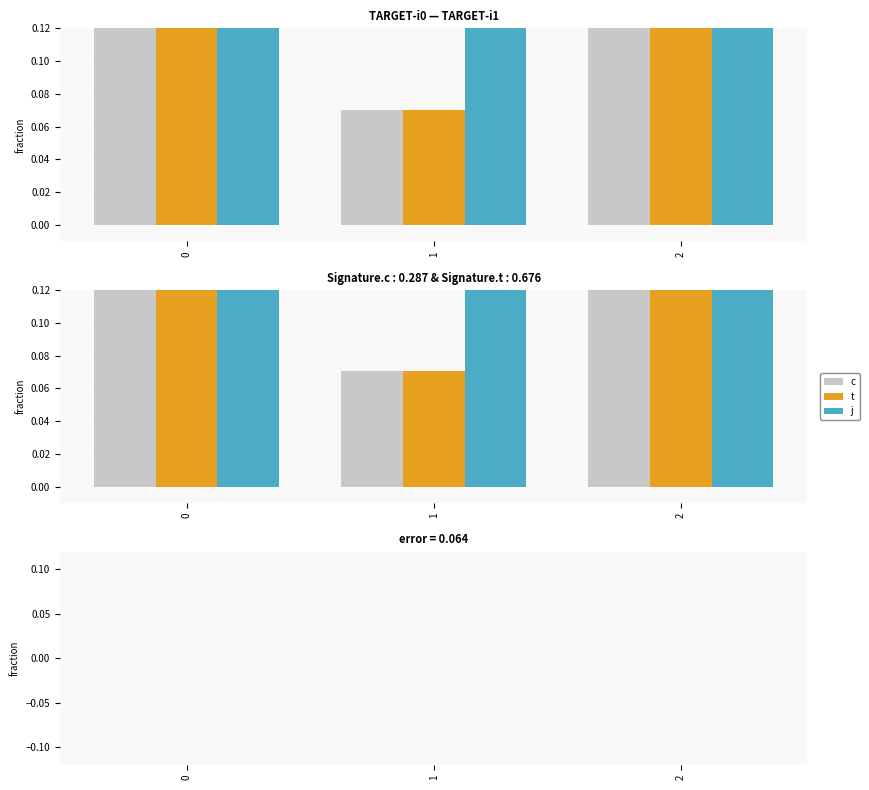

The value of t at 0 is 0.7. True or false?

True